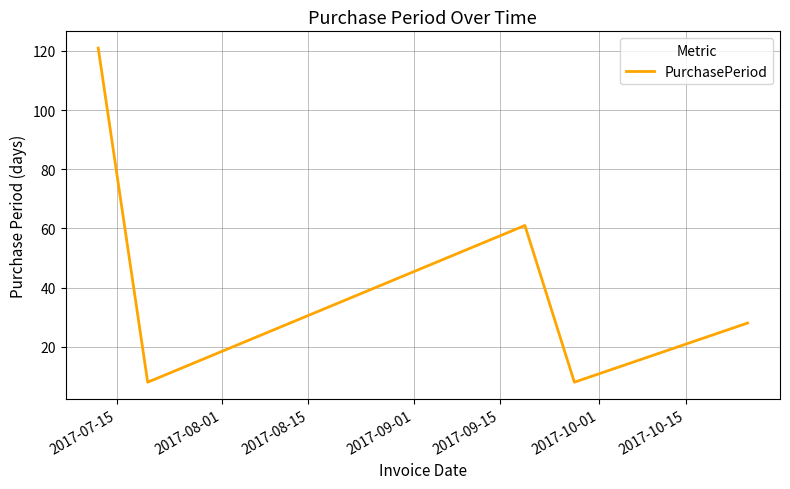

What is the maximum value shown in the chart?

121